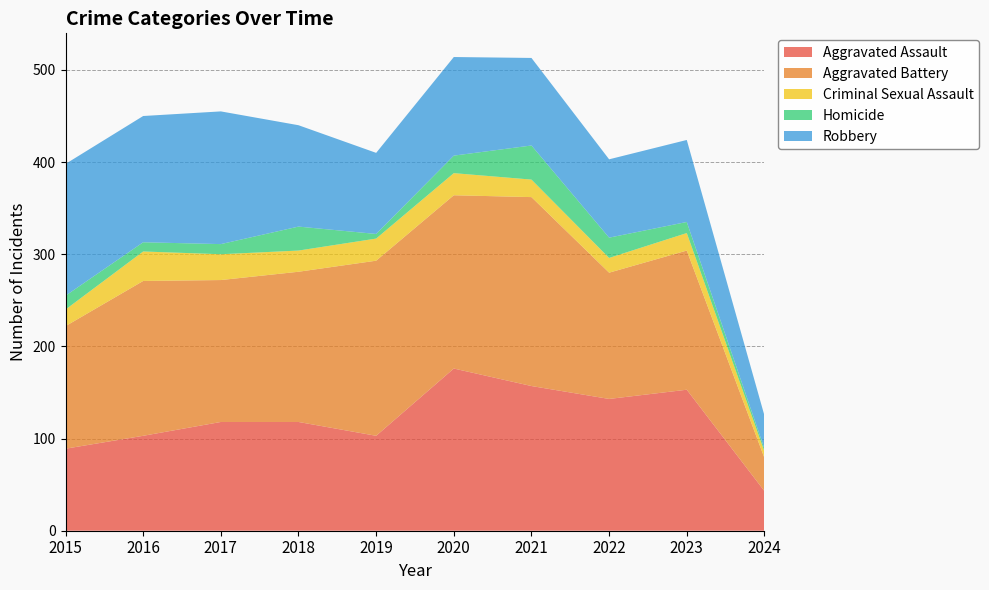

Reading right to left, what are all the values shown in this chart?

Aggravated Assault: 43	153	143	157	176	103	118	118	103	89
Aggravated Battery: 36	151	137	205	188	190	163	154	168	133
Criminal Sexual Assault: 7	19	16	19	24	24	23	28	32	18
Homicide: 3	12	22	37	19	5	26	11	10	15
Robbery: 36	89	85	95	107	88	110	144	137	143